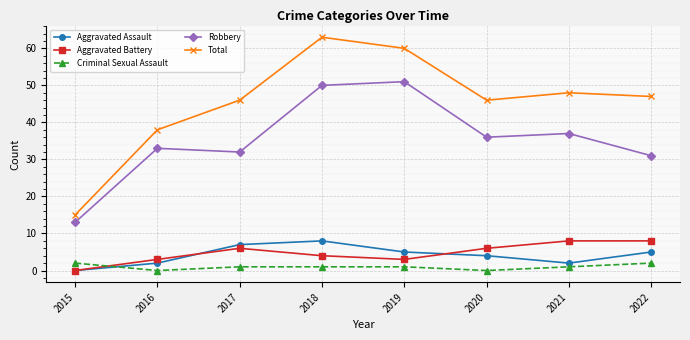

What is the average value of the Total series?

45